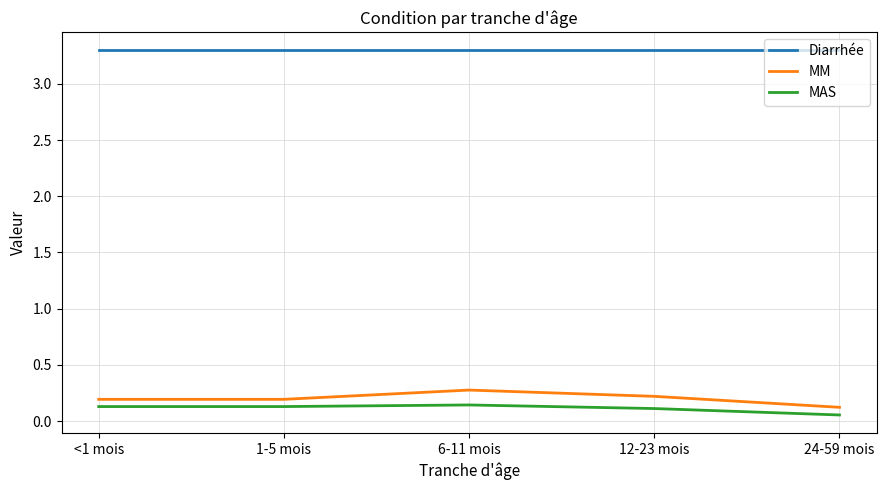

Is the value of MM at 6-11 mois greater than the value of MAS at 12-23 mois?

Yes